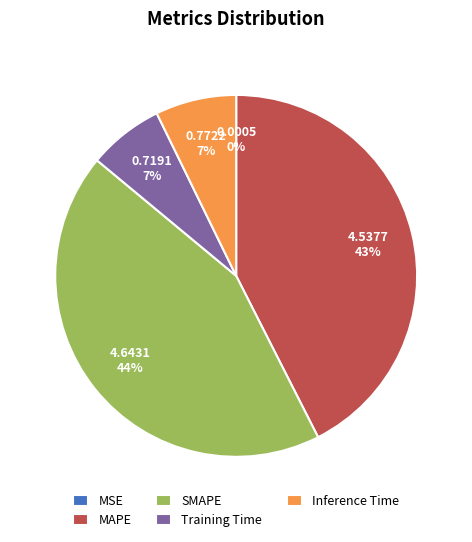

Which slice is the largest?

SMAPE